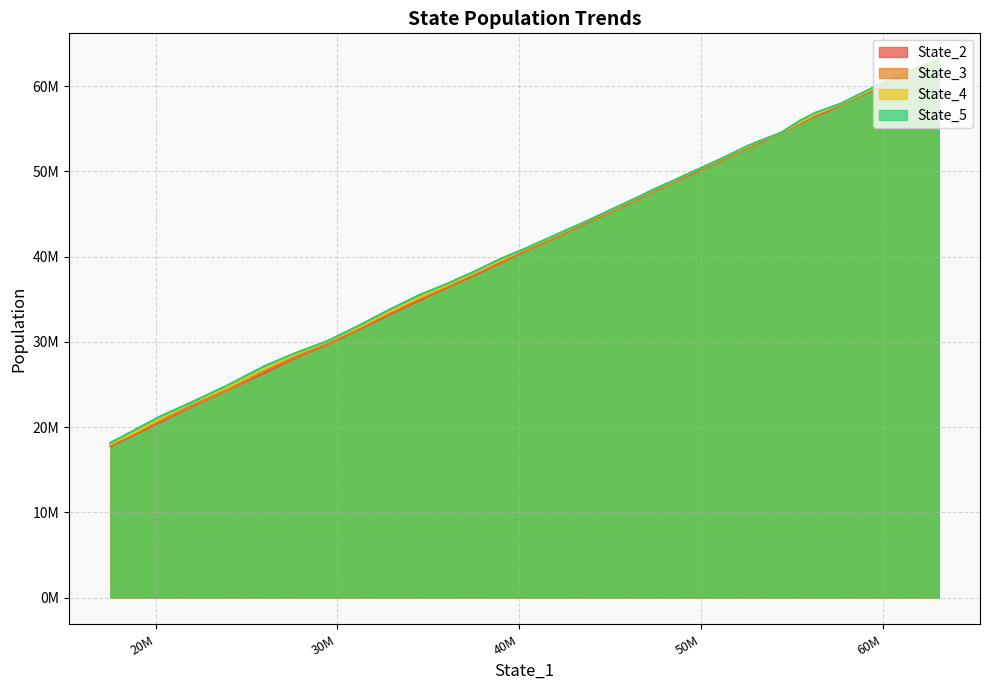

Which series changed the most between 2 and 38?

State_2